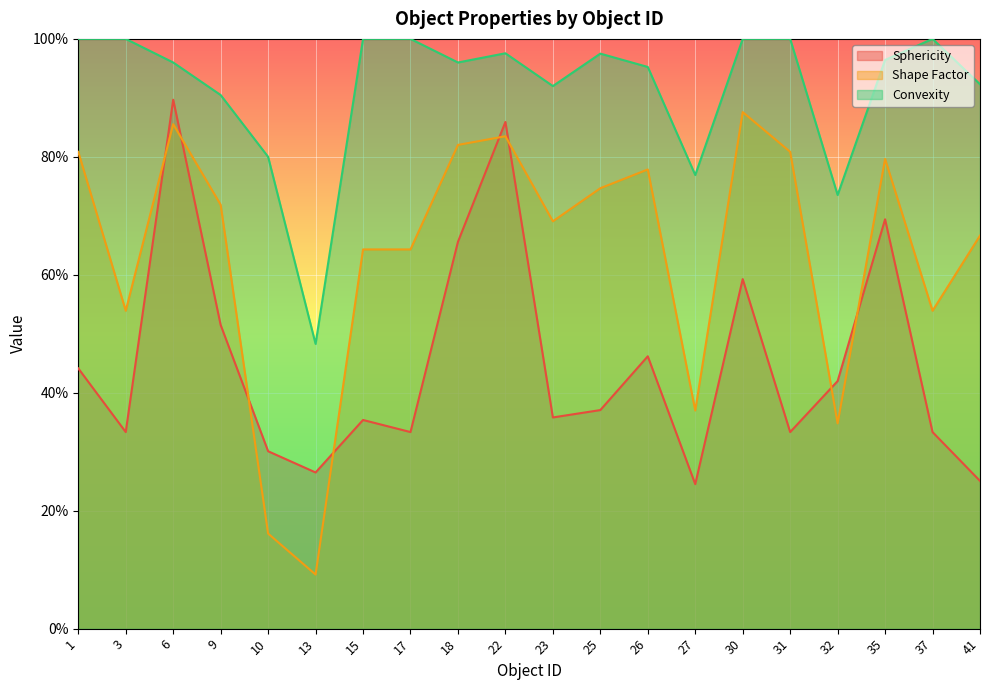

How many intersections are there between Sphericity and Shape Factor?

8